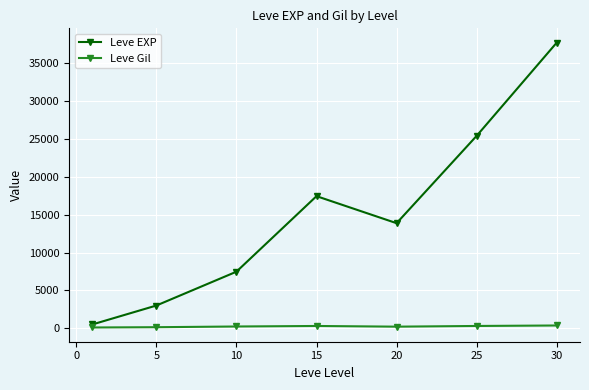

What is the greatest value displayed?

37715.0